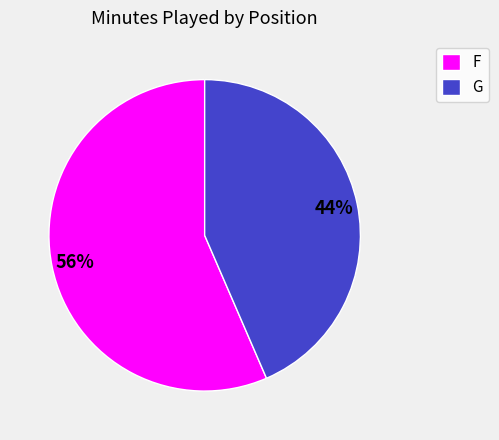

True or false: G accounts for 52% of the total.

False